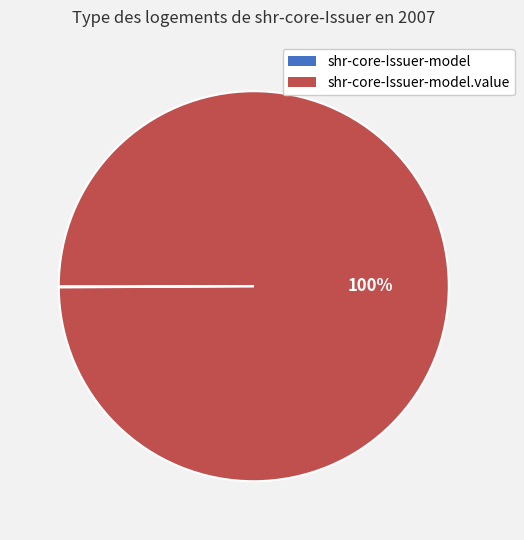

Does any single category account for the majority?

Yes